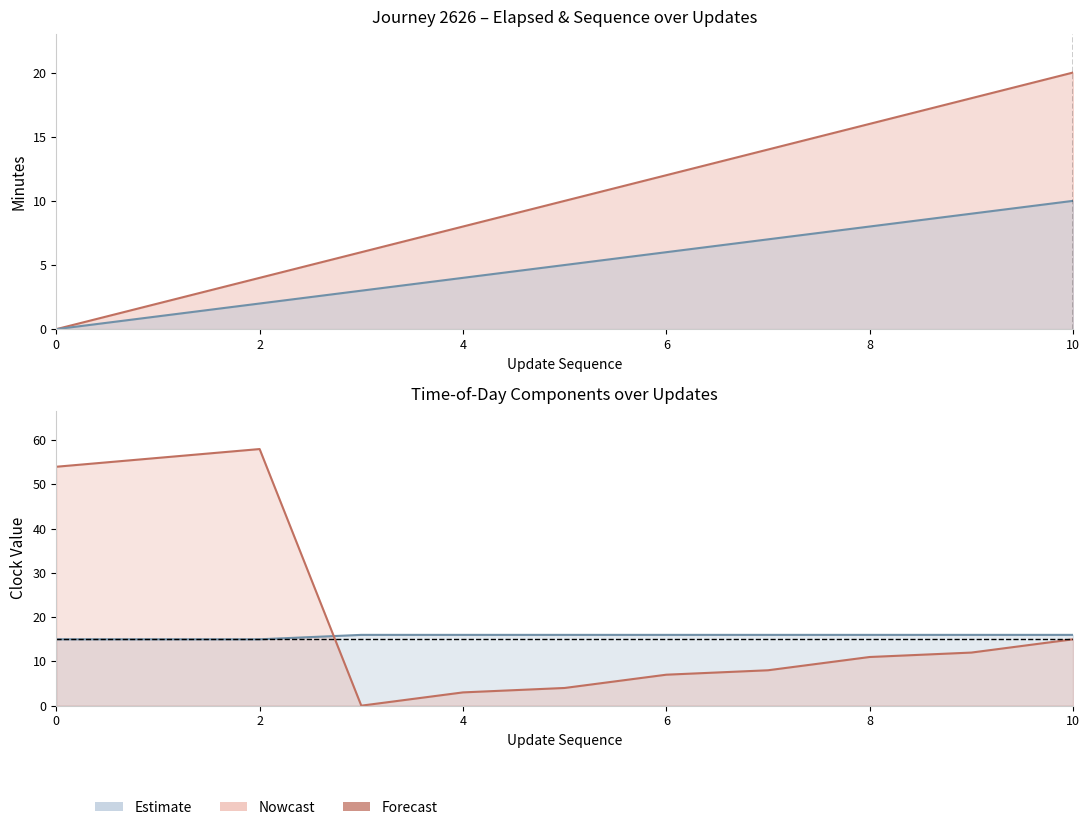

Between 1 and 4, which is larger?

4